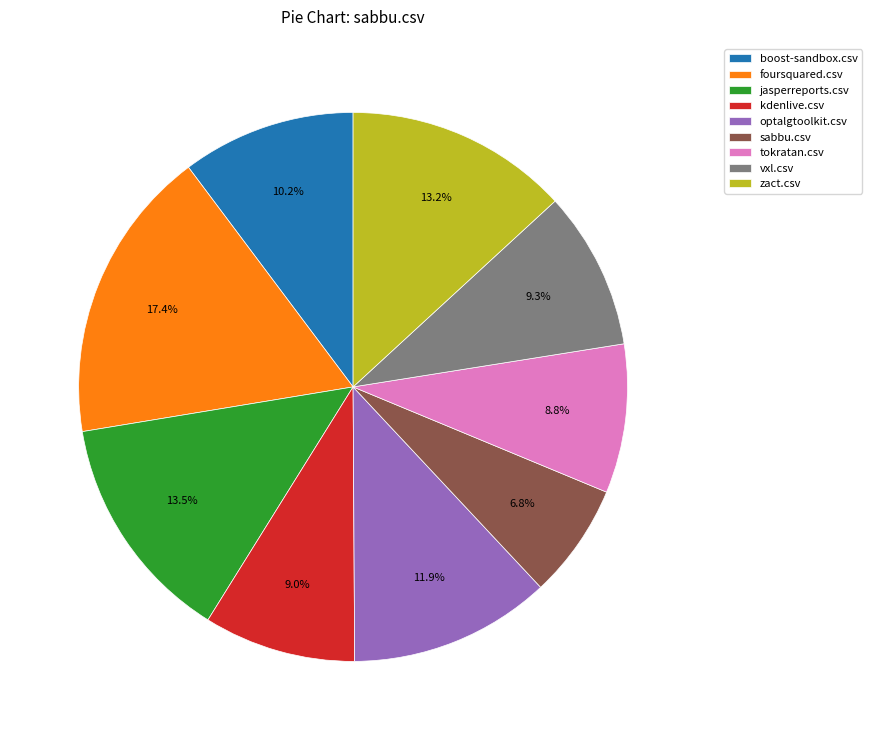

How many segments does this pie chart have?

9